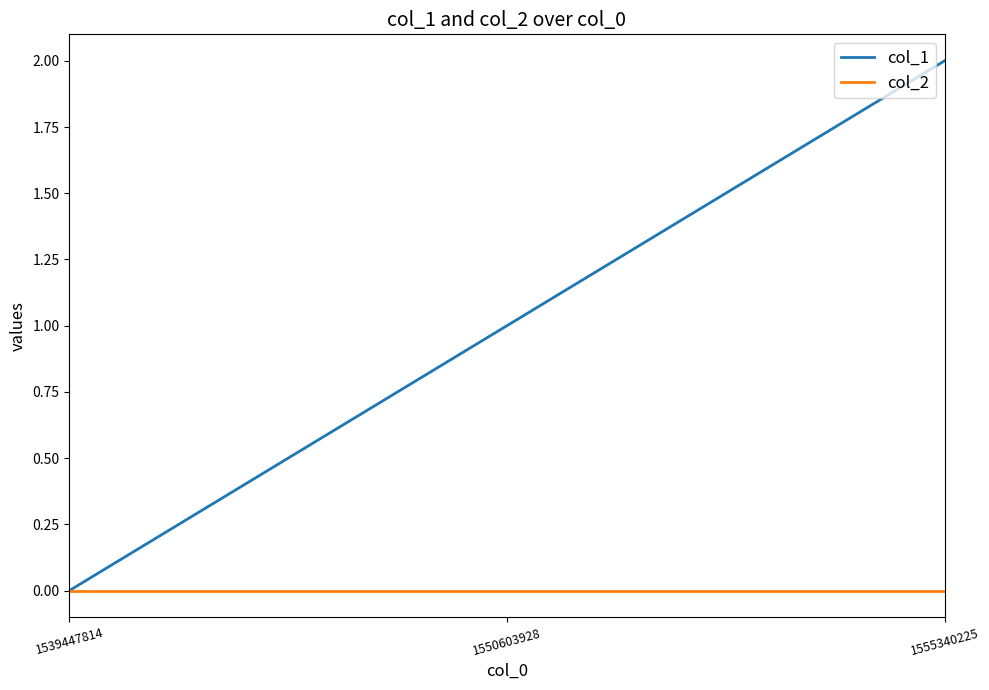

Rank the series by their maximum value, from highest to lowest.

col_1, col_2